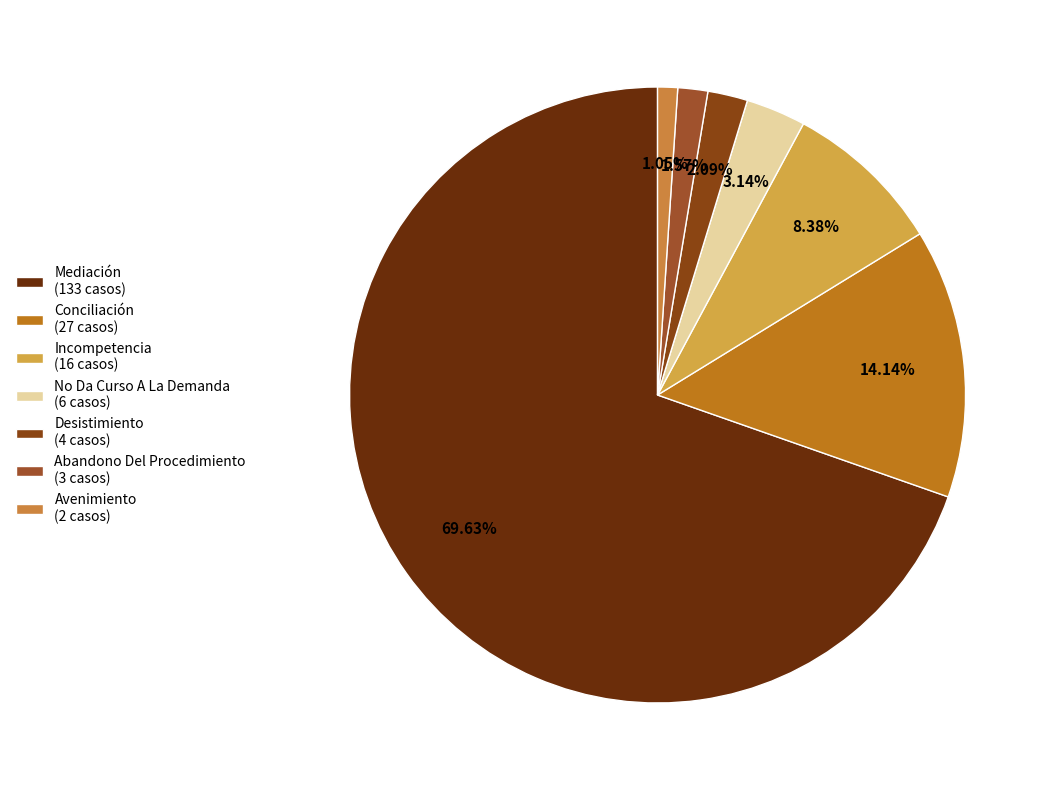

Combined, do Conciliación and Incompetencia account for over 50%?

No